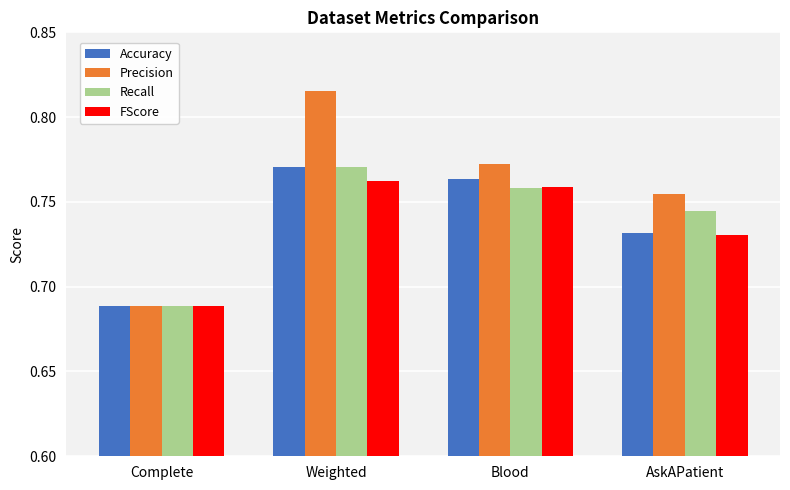

What is the sum of the FScore values at Blood and Weighted?

1.5